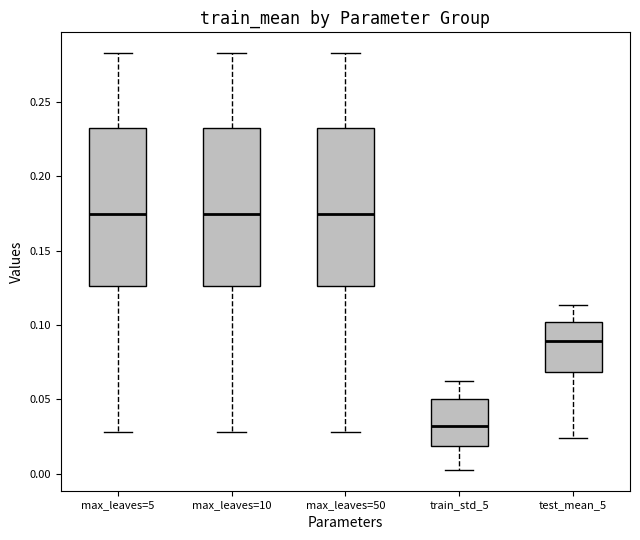

Where does the lower whisker of the box for train_std_5 end on the y-axis? The values are not printed on the chart, so give them approximately, as read against the axis.

0.005